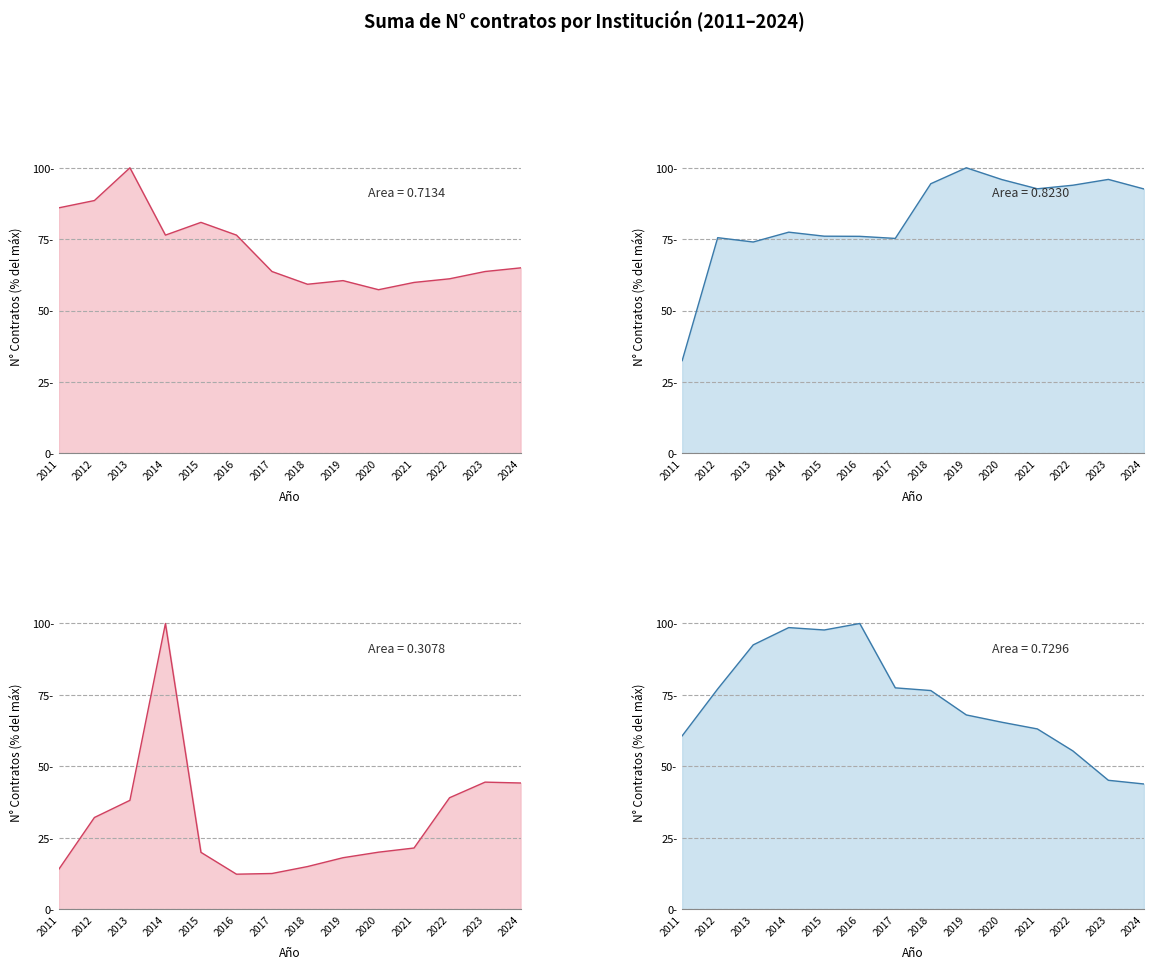

Which series changed the most between 2017 and 2024?

Ministerio del Interior_line